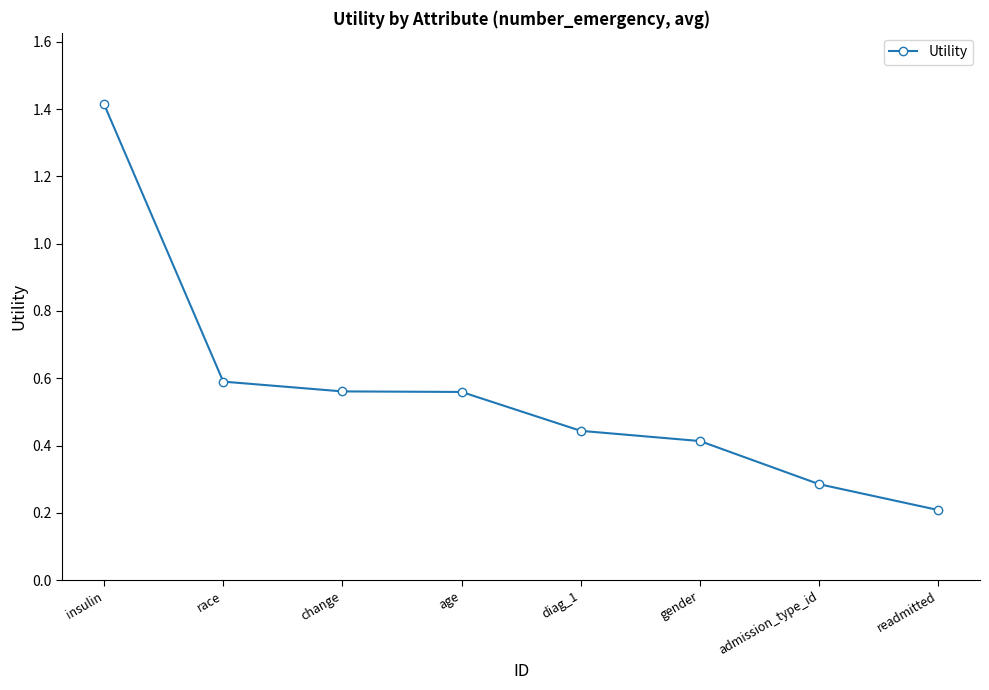

What is the value of the 7th point from the left?

0.3